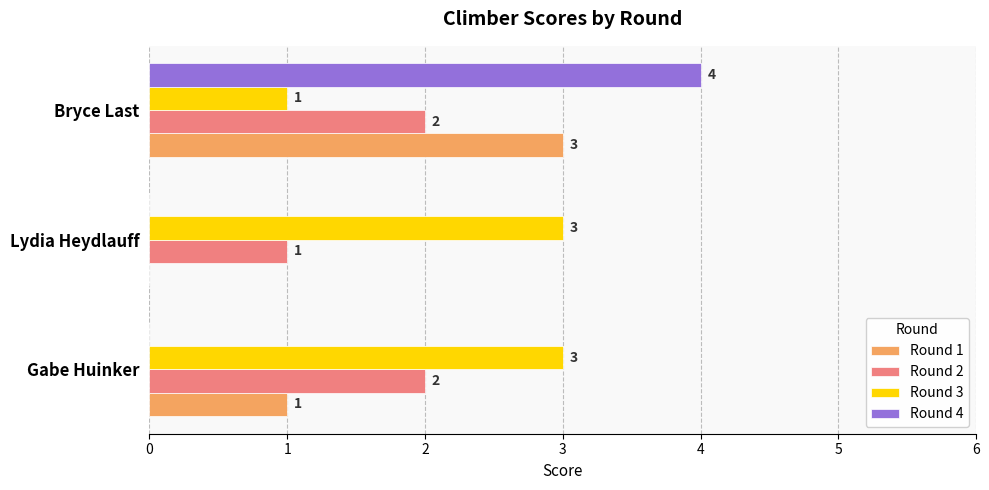

Which series changed the most between Lydia Heydlauff and Bryce Last?

Round 4